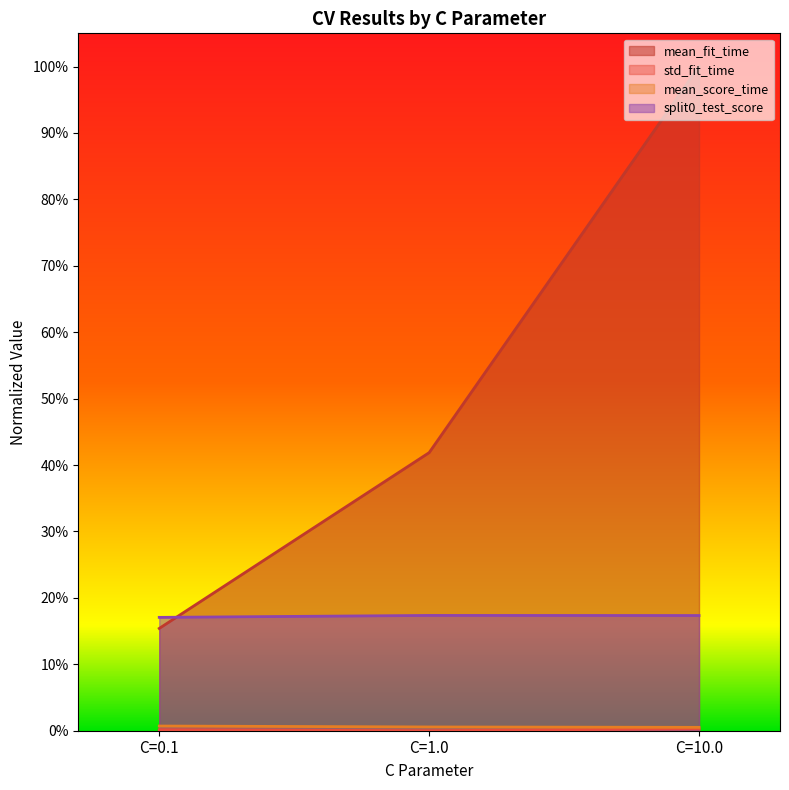

How many lines are shown in the chart?

4